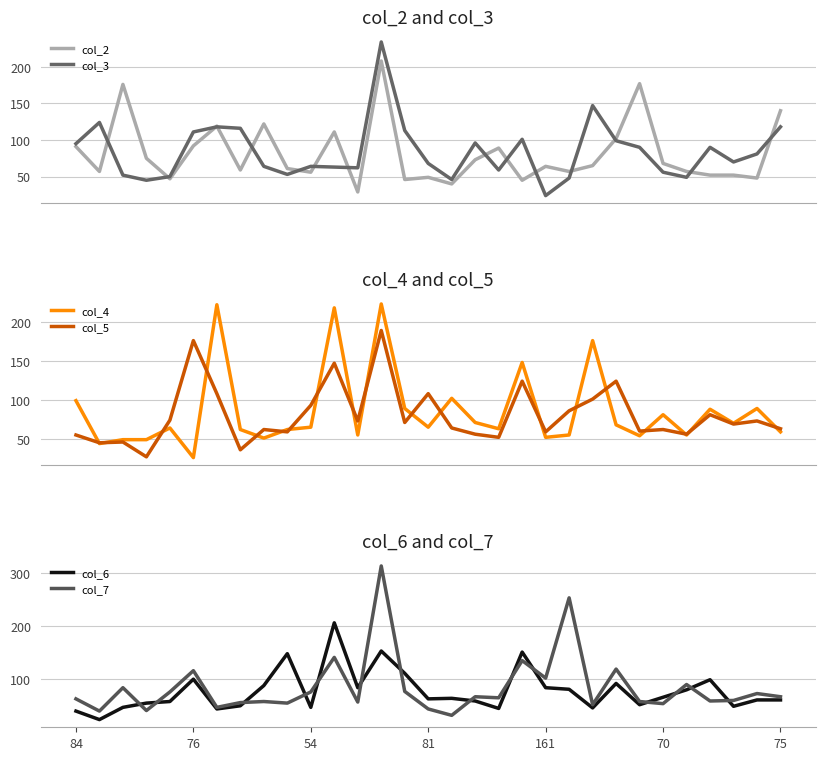

How many distinct data groups are displayed?

6